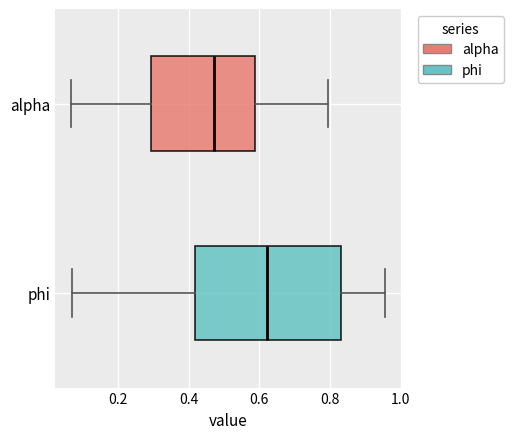

Reading bottom to top, transcribe this box plot: for each box, give where its median line is, the range the box spans, and where its two whiskers end, as read against the x-axis. The values are not printed on the chart, so give them approximately, as read against the axis.

phi: median 0.62, box 0.42 to 0.84, whiskers 0.06 to 0.96
alpha: median 0.48, box 0.30 to 0.58, whiskers 0.06 to 0.80